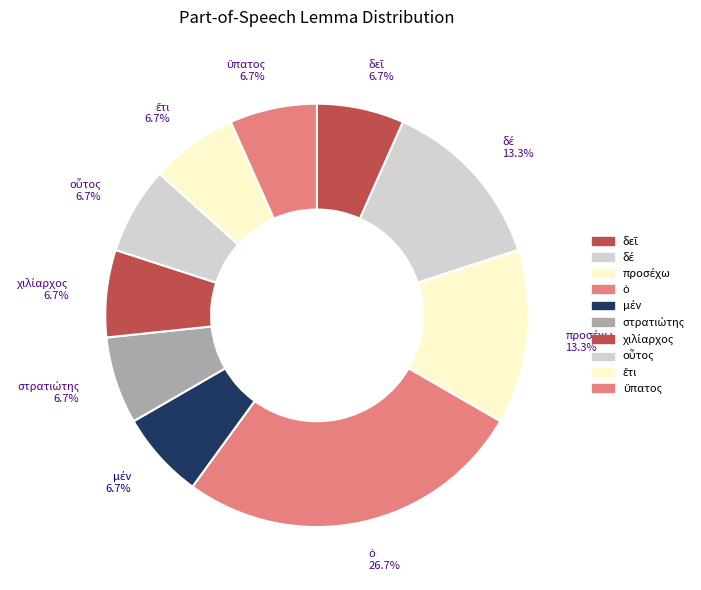

Does any single category account for the majority?

No